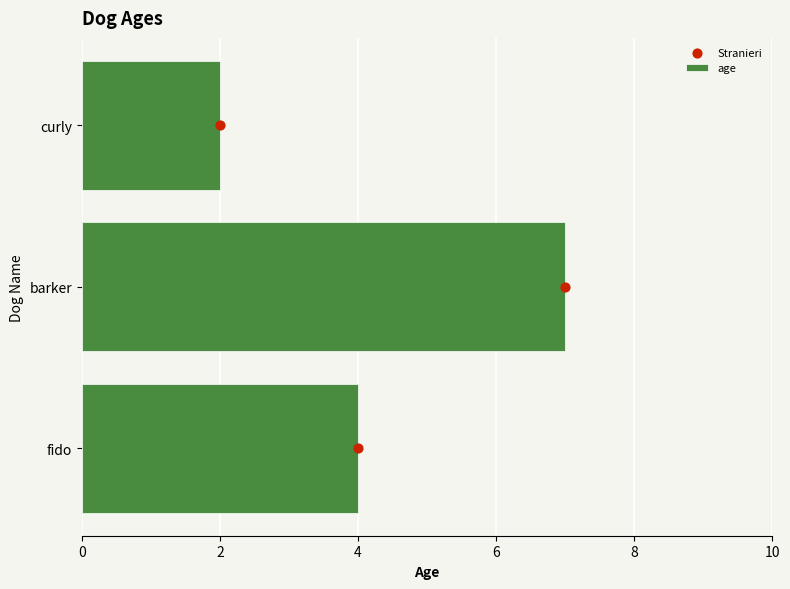

What are all the series names shown in the legend?

age, Stranieri